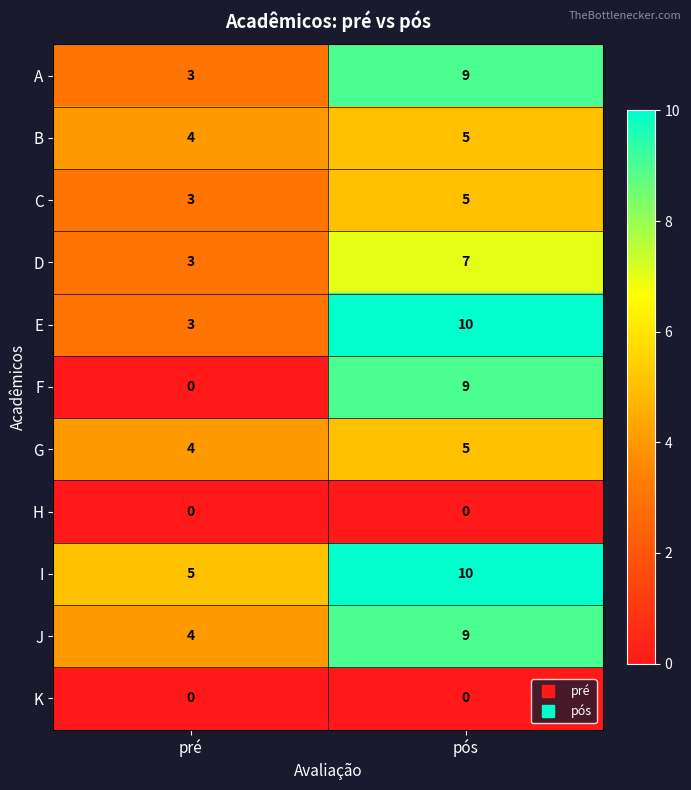

List the labels in order of F value, smallest first.

pré, pós